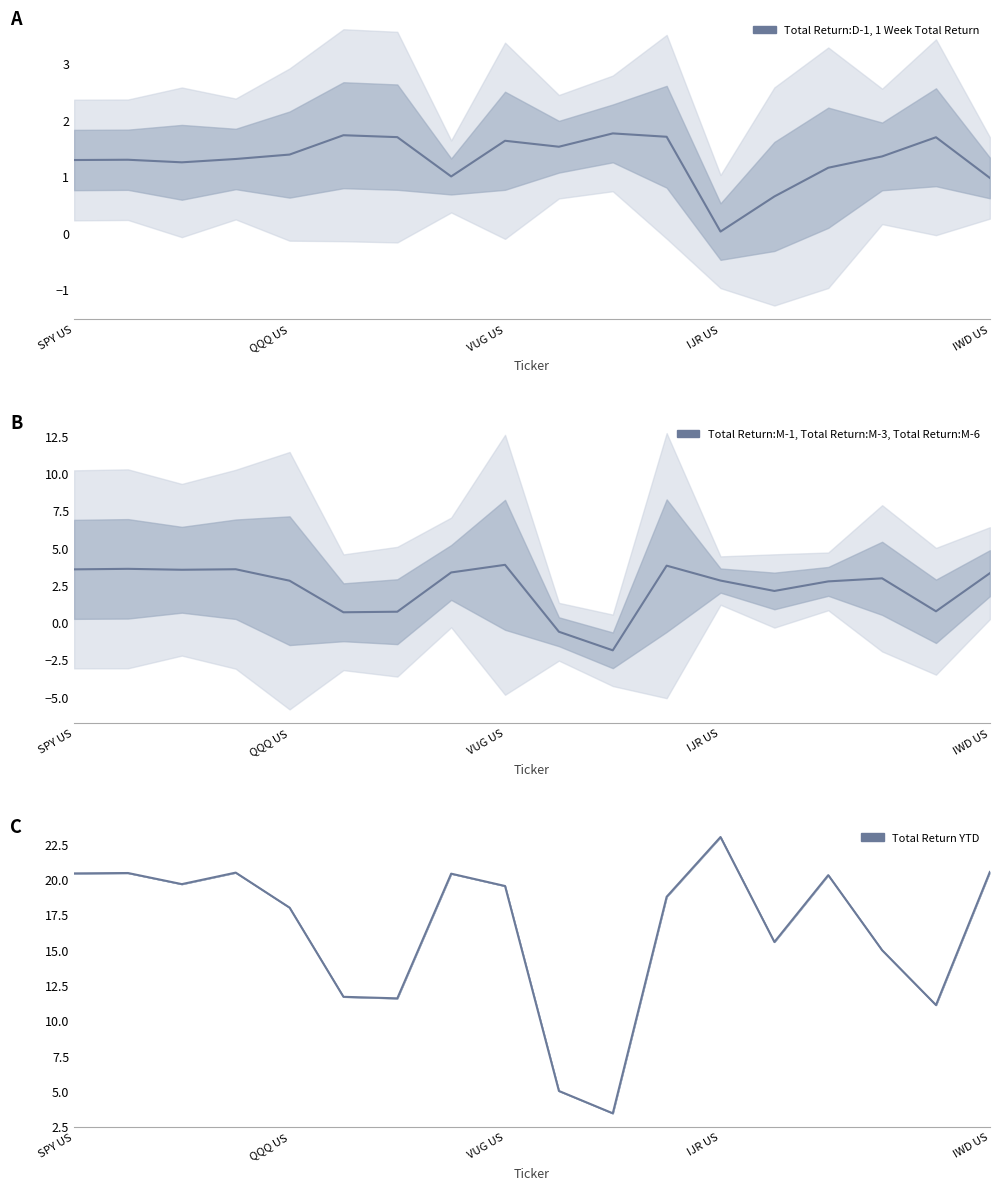

Reading left to right, list all the values displayed in this chart.

Total Return:D-1, 1 Week Total Return: 1.3	1.3	1.3	1.3	1.4	1.7	1.7	1.0	1.6	1.5	1.8	1.7	0.0	0.7	1.2	1.4	1.7	1.0
Total Return:M-1, Total Return:M-3, Total Return:M-6: 3.6	3.6	3.5	3.6	2.8	0.7	0.7	3.4	3.9	-0.6	-1.9	3.8	2.8	2.1	2.8	3.0	0.7	3.3
Total Return YTD: 20.4	20.5	19.7	20.5	18.0	11.7	11.6	20.4	19.5	5.0	3.5	18.8	23.0	15.6	20.3	15.0	11.1	20.5